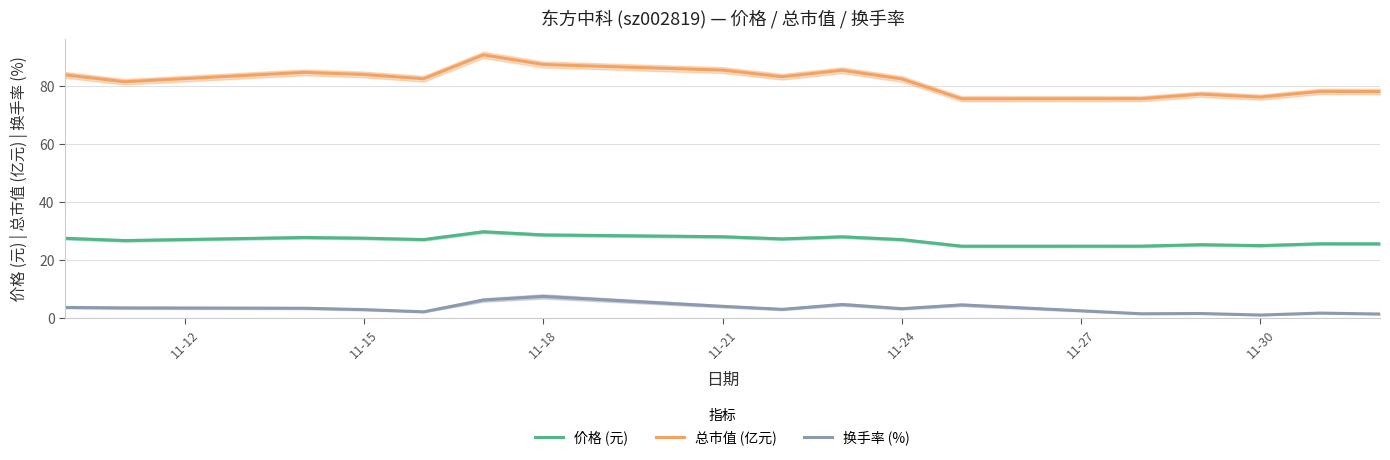

How many data points in 总市值 (亿元) are less than 82?

7